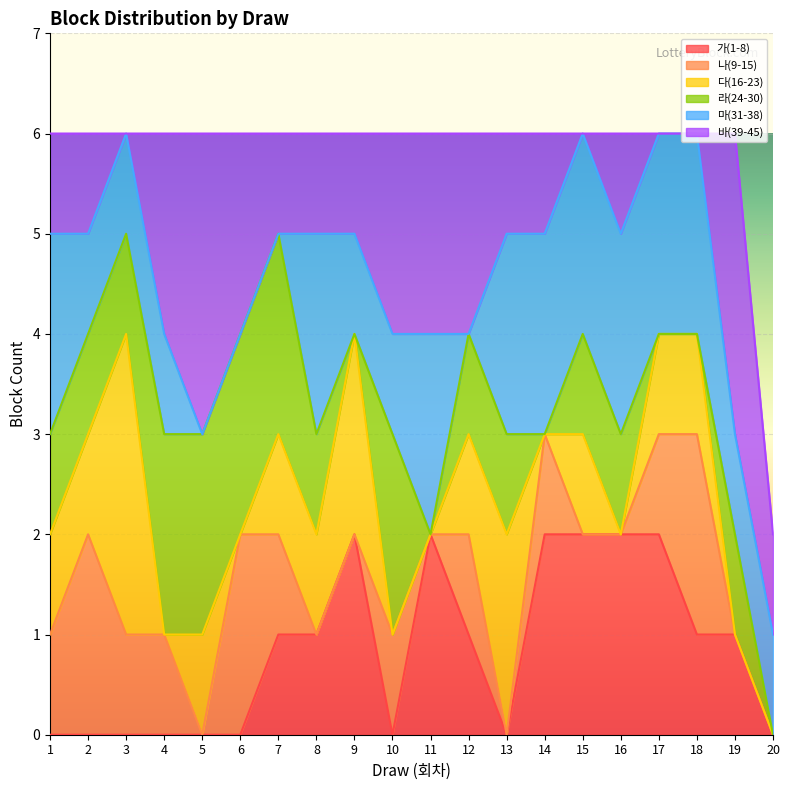

At which category is the sum across all series the highest?

1